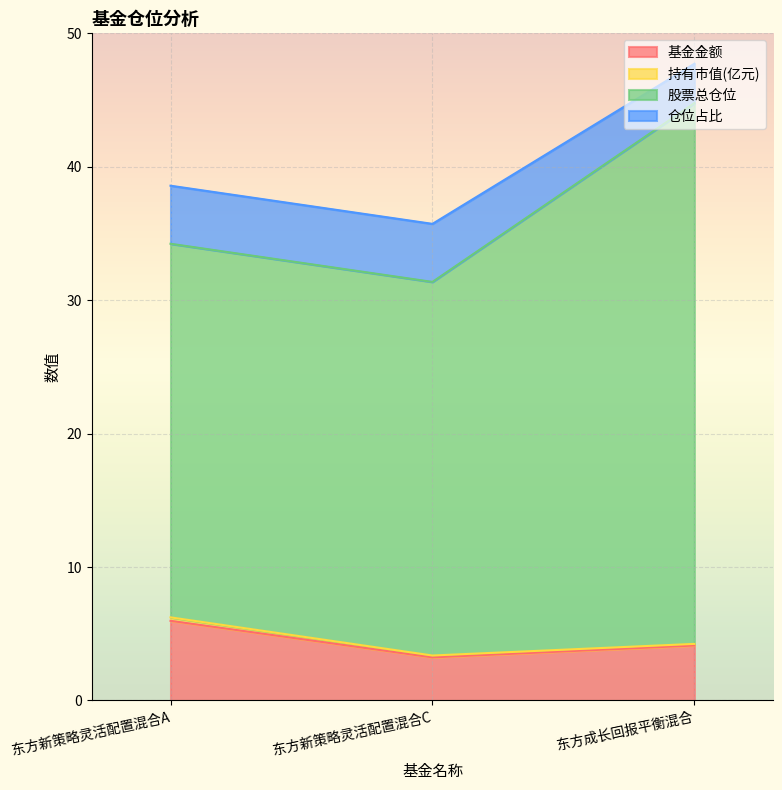

Is the value of 持有市值(亿元) at 东方新策略灵活配置混合A greater than the value of 基金金额 at 东方新策略灵活配置混合C?

No